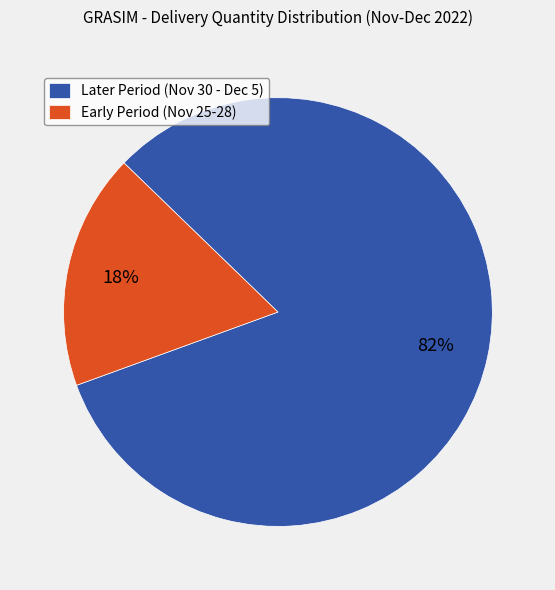

Which category has the smallest portion of the pie?

Early Period (Nov 25-28)